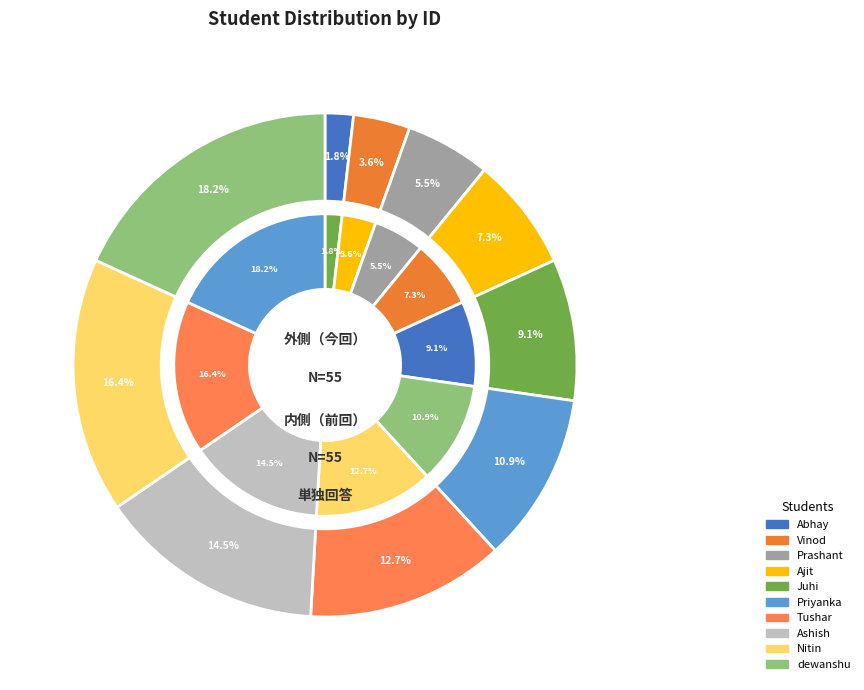

What is the largest slice in the pie chart?

dewanshu